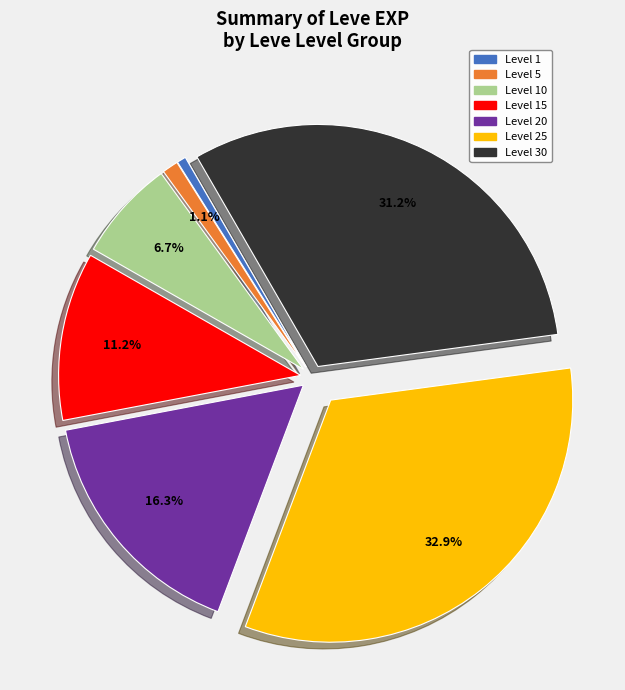

Is there any slice that represents more than half of the pie?

No